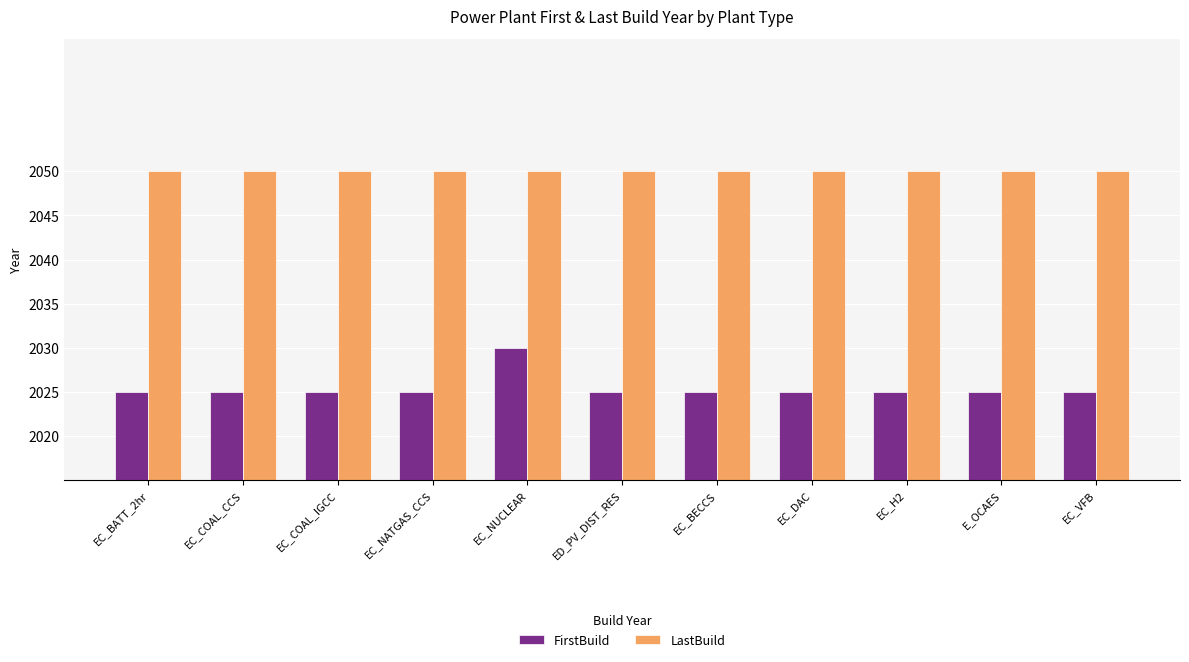

The LastBuild series shows 3626 at EC_COAL_IGCC. True or false?

False